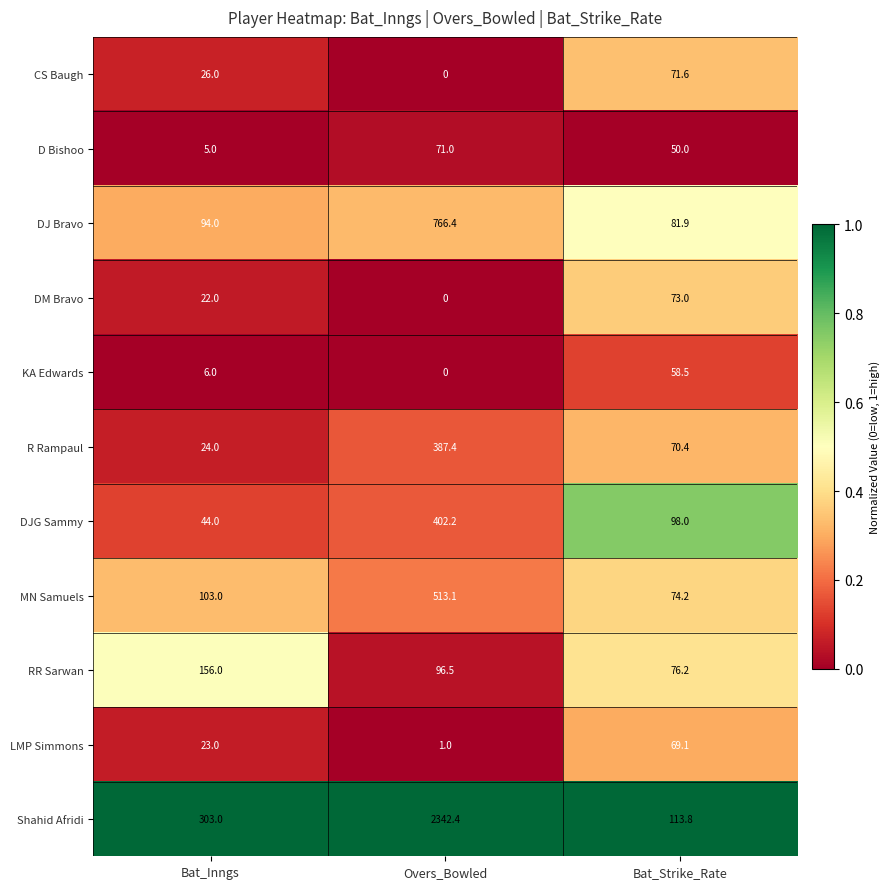

What is the difference between the maximum and minimum values in the DJ Bravo series?

684.5